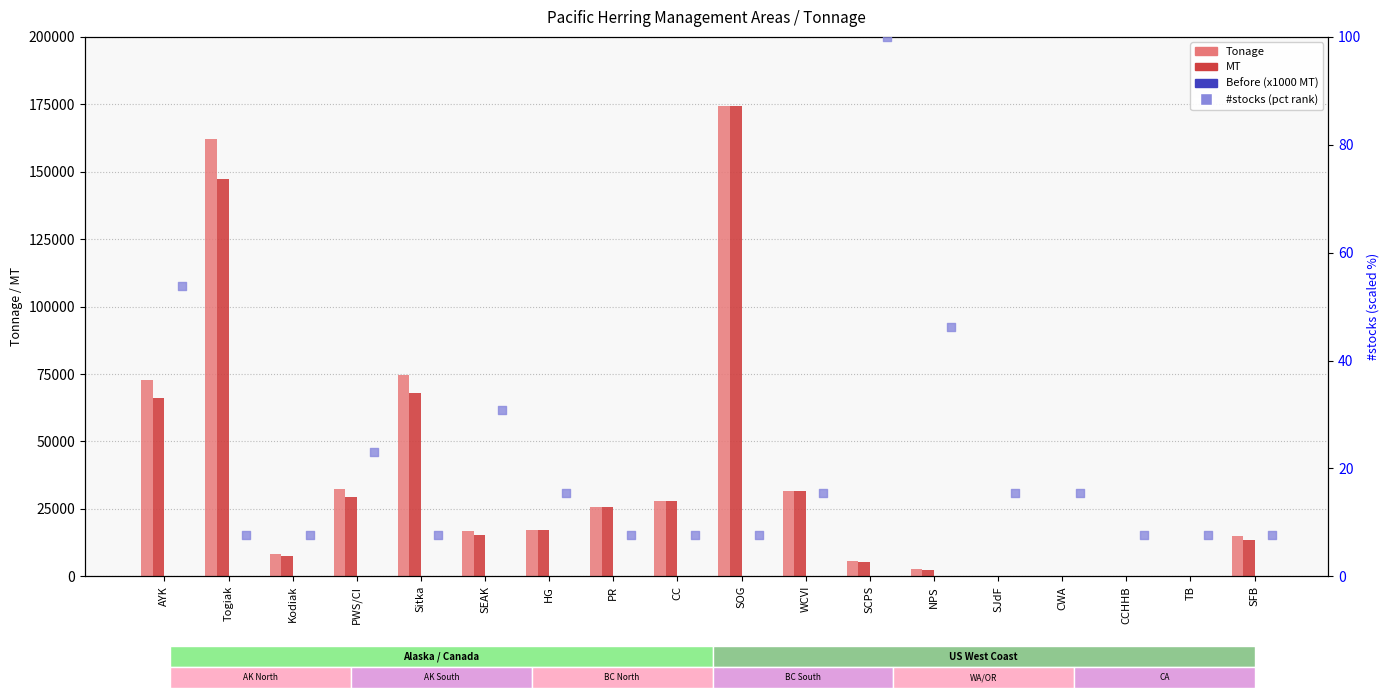

At how many categories does at least one series exceed 1230?

14